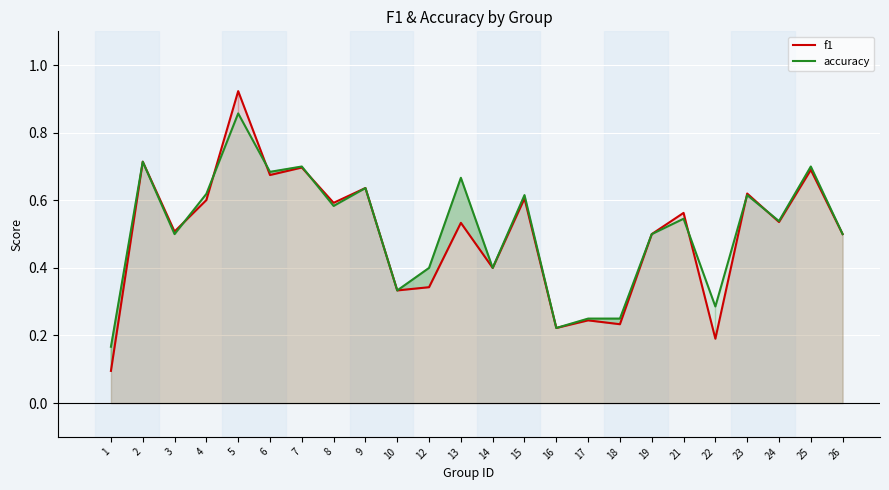

At how many categories does at least one series exceed 0?

24